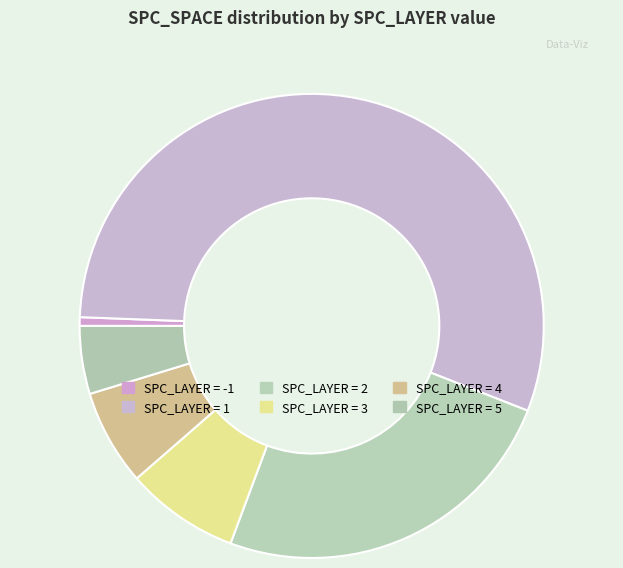

How many slices are in this pie chart?

6